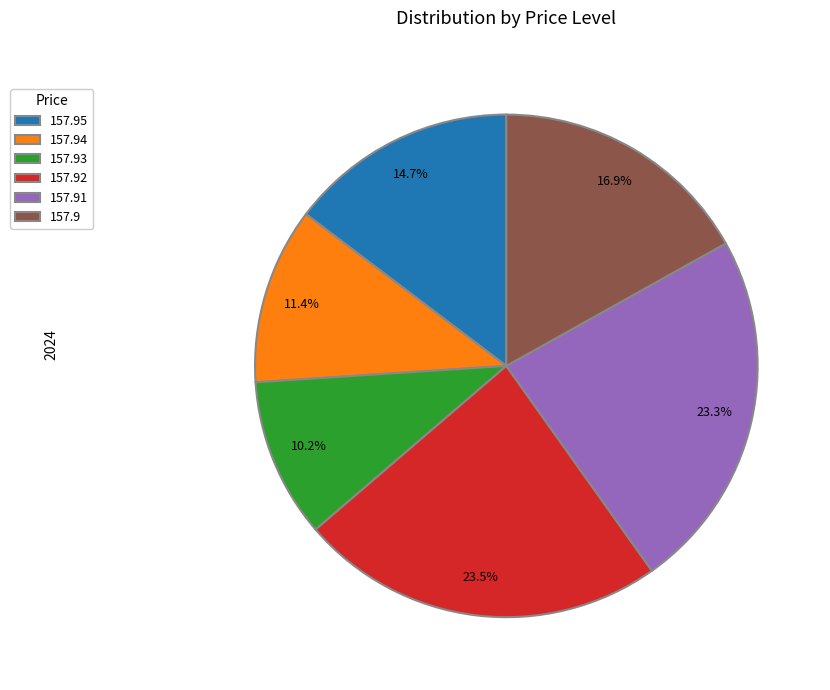

Which slice is the smallest?

157.93